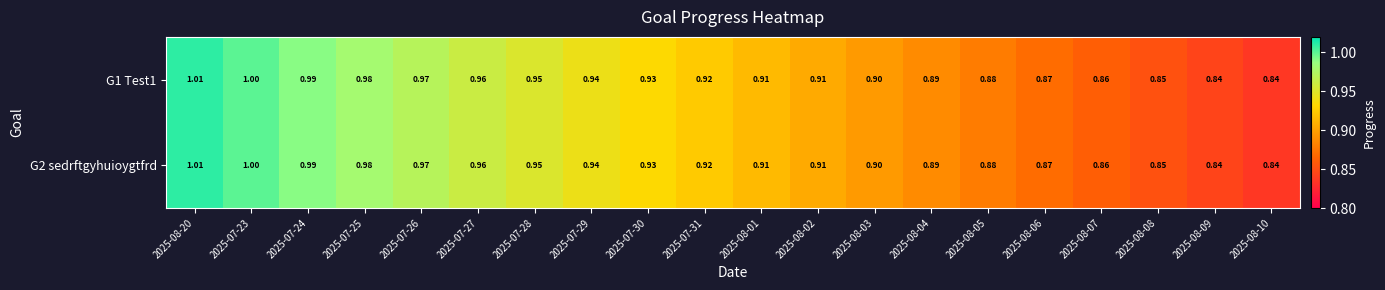

Is the value of G2 sedrftgyhuioygtfrd at 2025-08-08 greater than the value of G1 Test1 at 2025-07-26?

No